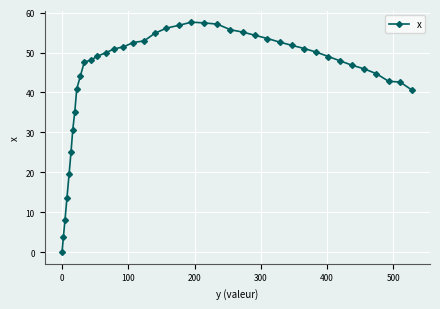

What is the difference between the second highest and second lowest values?

53.6